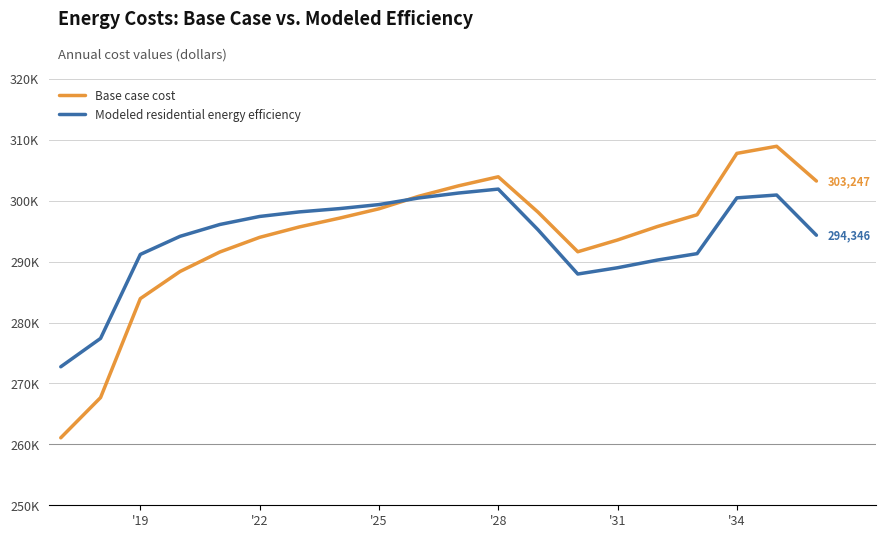

Does the chart have visible grid lines?

Yes